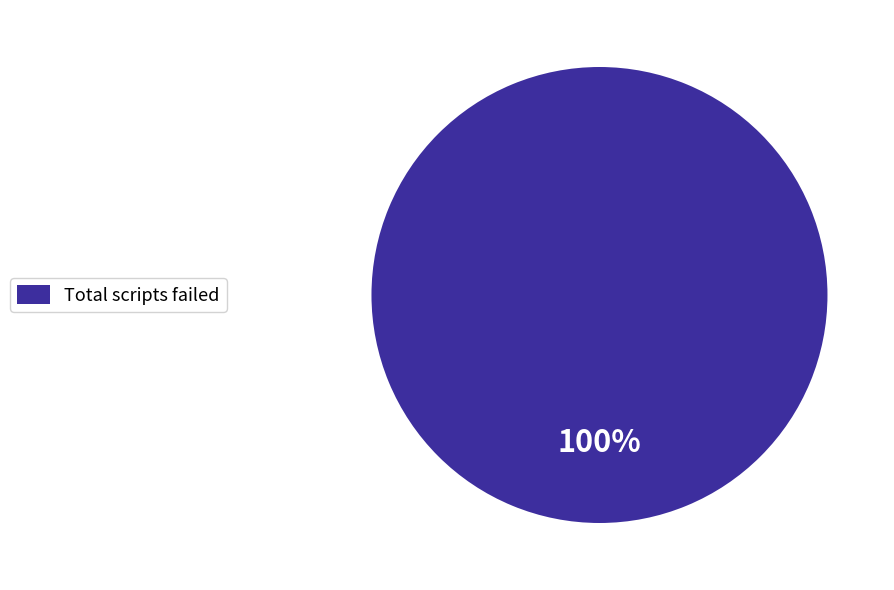

What percentage is the Total scripts failed slice, to the nearest percent?

100%